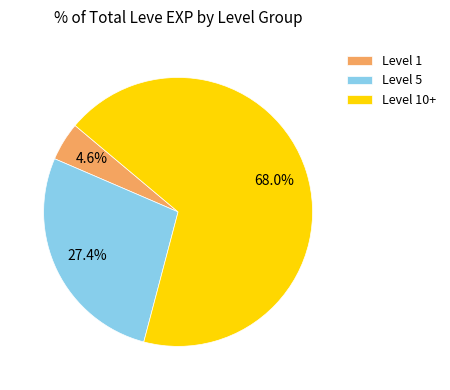

Between Level 1 and Level 10+, which is larger?

Level 10+